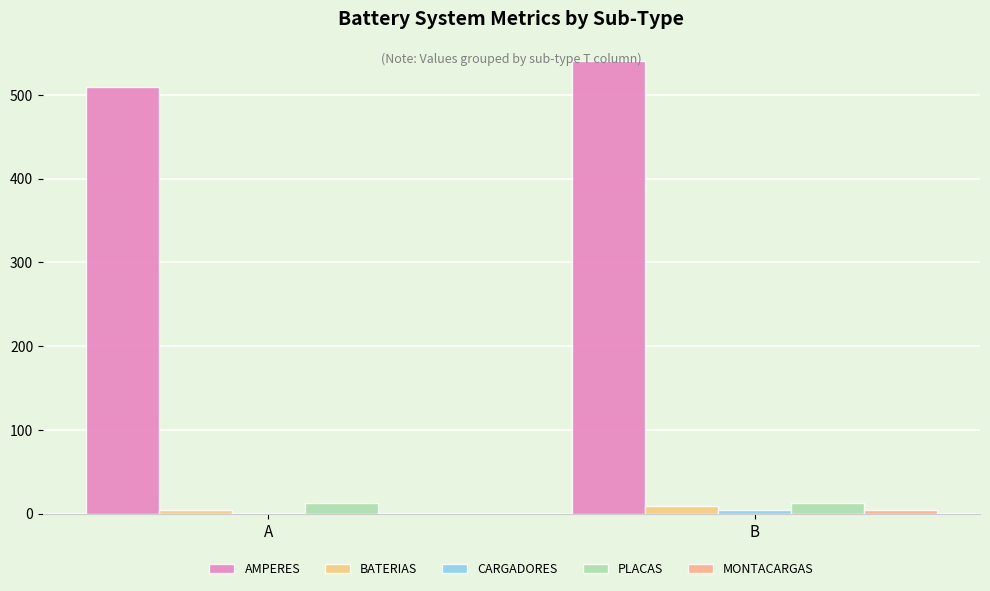

What is the total value across all series at B?

571